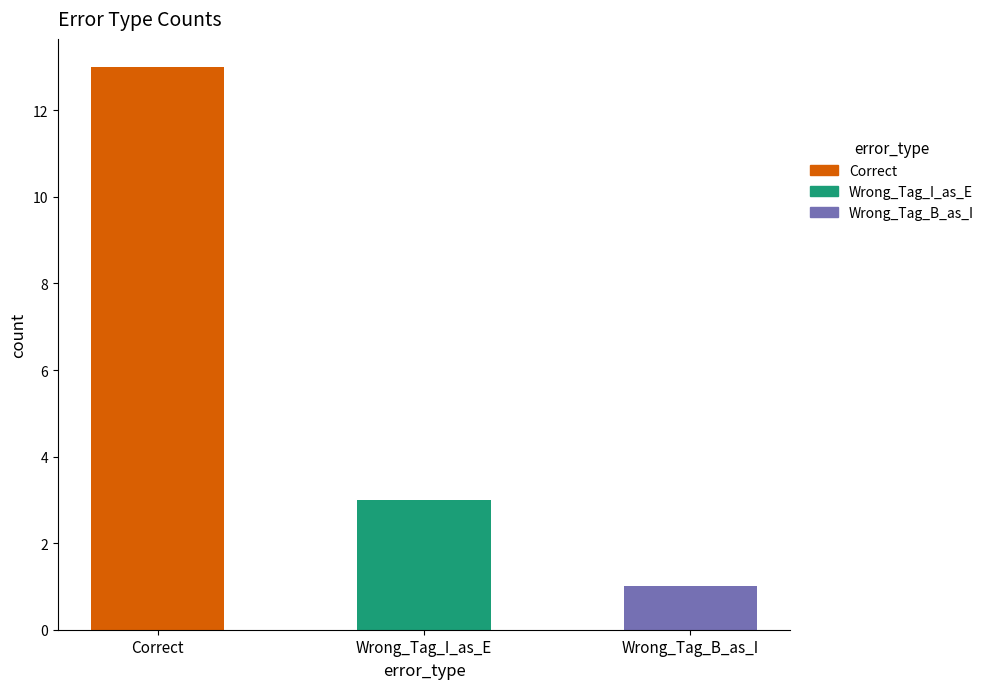

Is it true that the value at Wrong_Tag_I_as_E is 4?

False